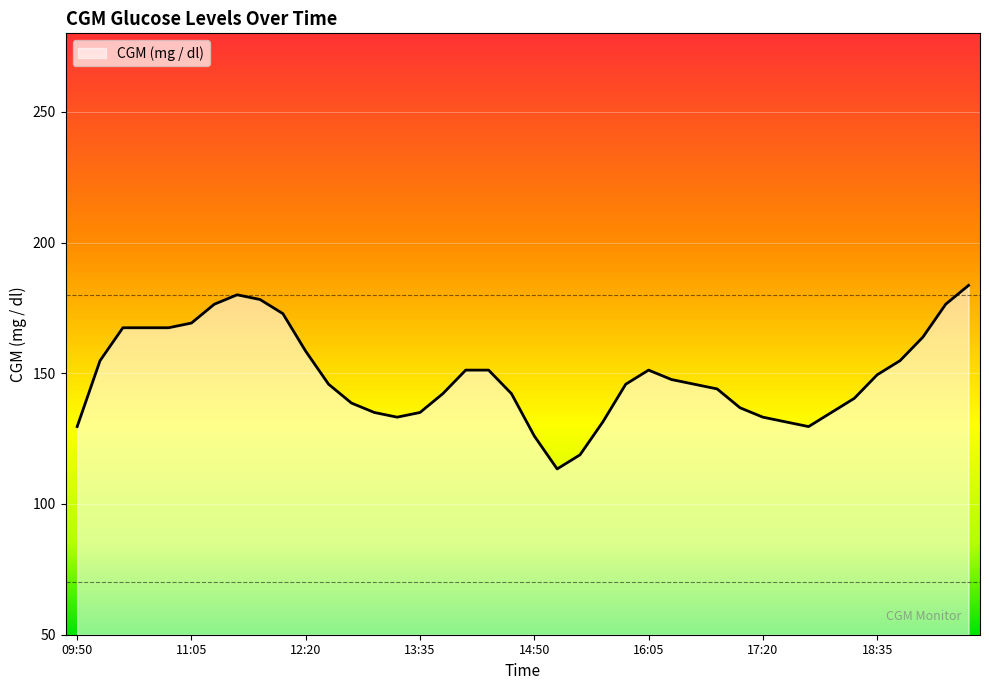

What is the difference between the maximum and minimum values?

70.2